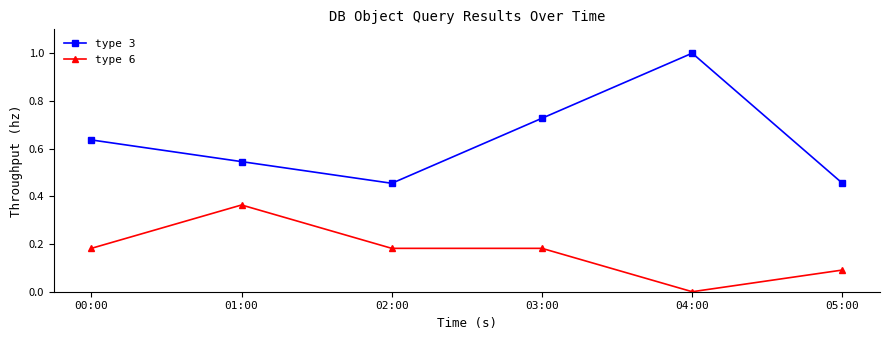

True or false: type 3 and type 6 intersect in this chart.

False